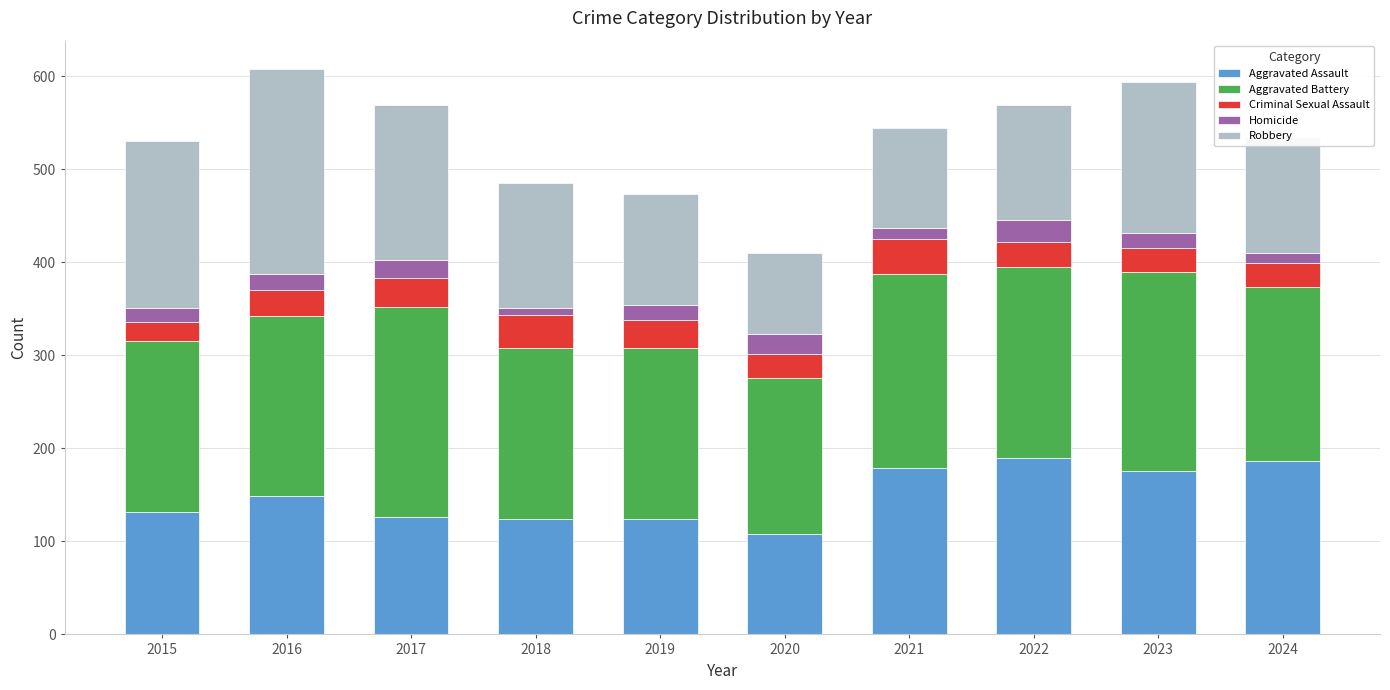

Does the chart contain stacked bars?

Yes